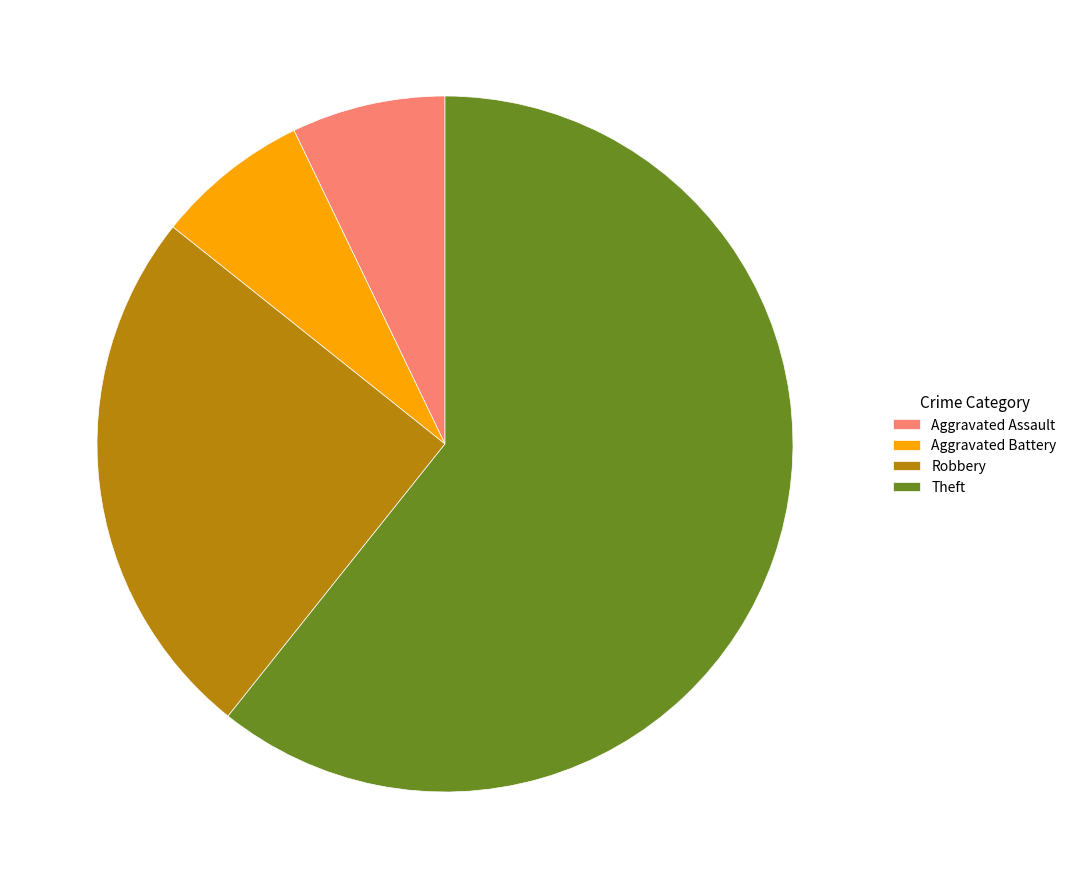

Which slice is the largest?

Theft